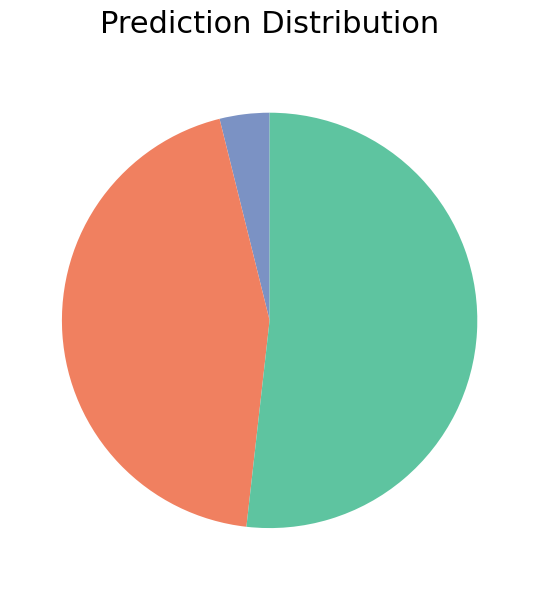

How many segments does this pie chart have?

3